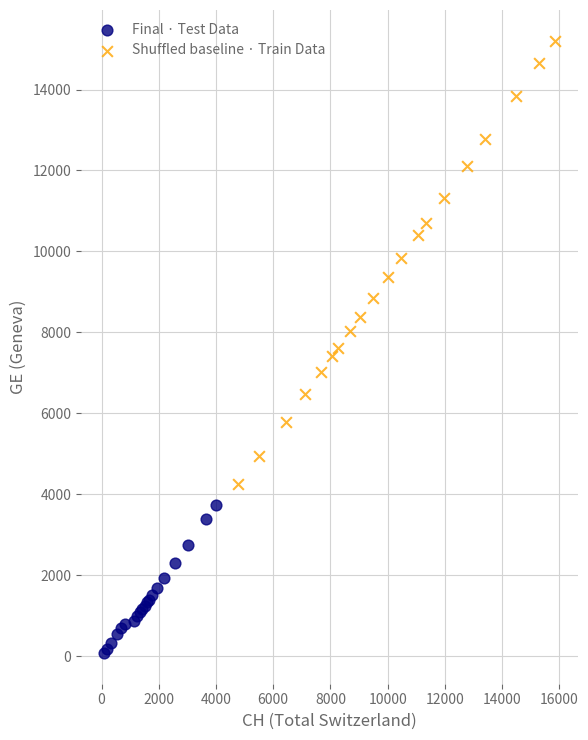

Which series has the largest Y range (max minus min)?

Shuffled baseline · Train Data